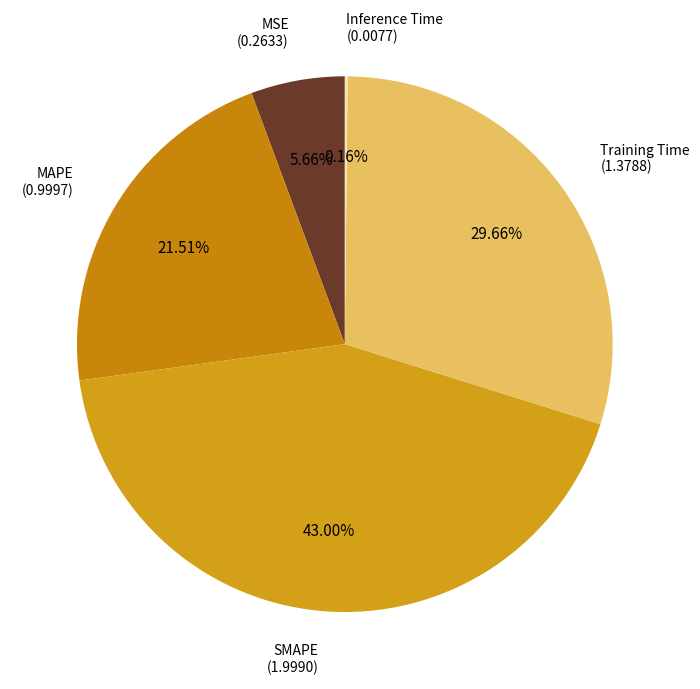

Which category has the smallest portion of the pie?

Inference Time